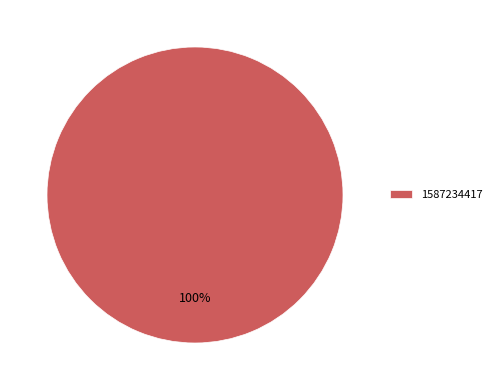

Does 1587234417 represent more than half of the total?

Yes